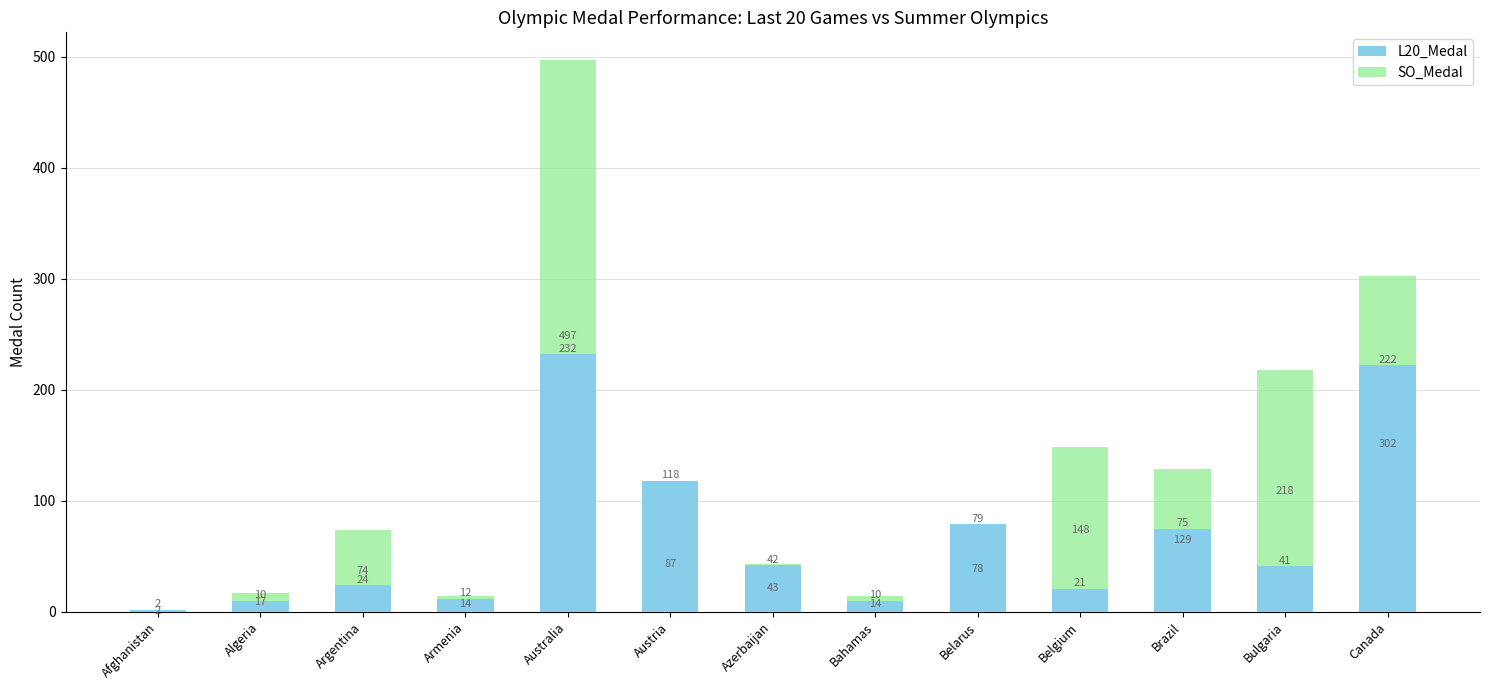

What is the label of the 1st bar from the left?

Afghanistan